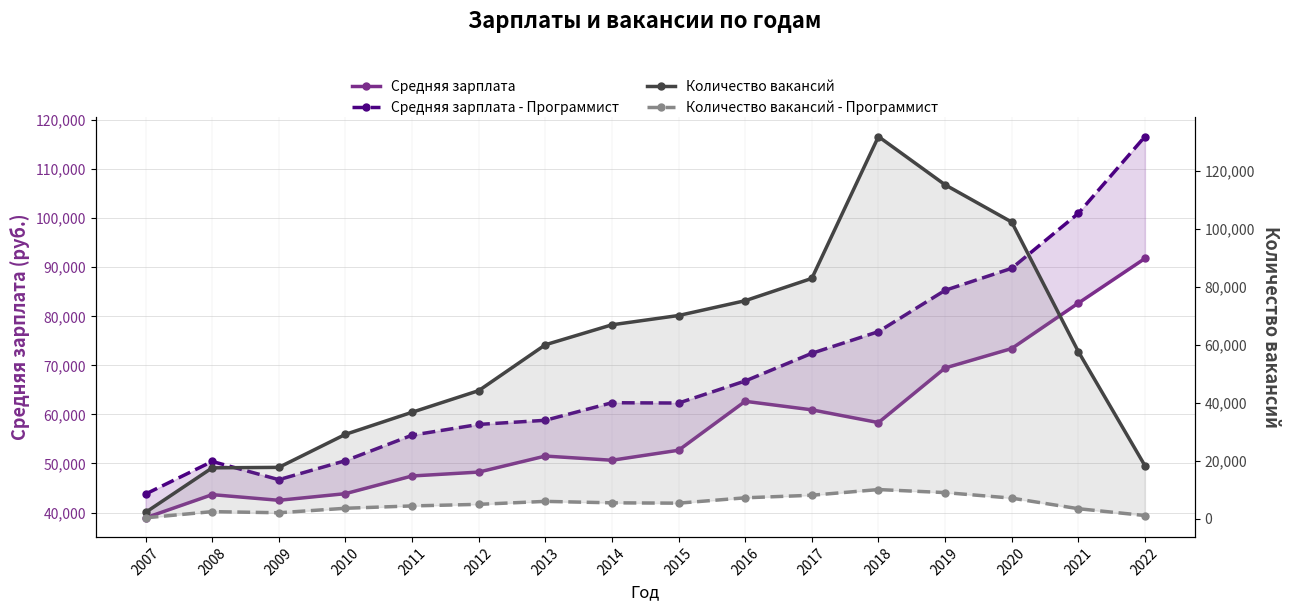

Is the value of Средняя зарплата at 2014 greater than the value of Средняя зарплата - Программист at 2017?

No